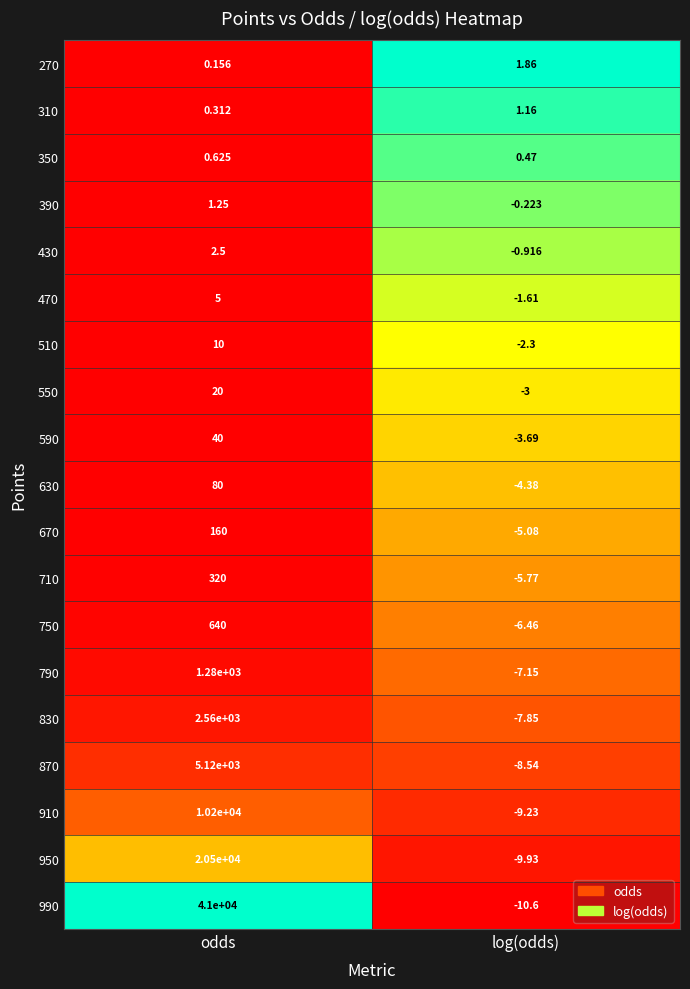

Which label corresponds to the smallest value in the chart?

log(odds)